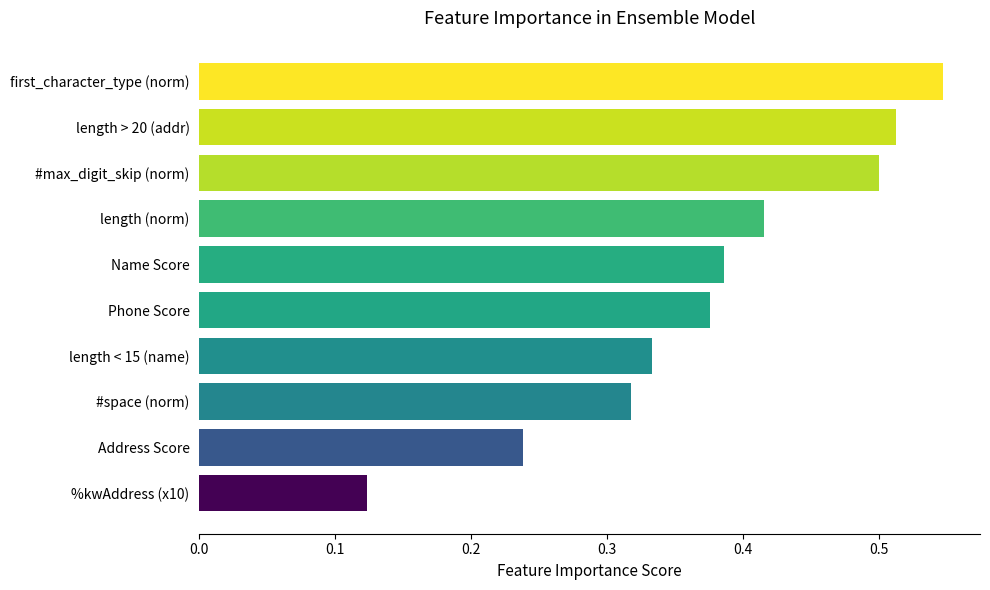

Does the chart contain stacked bars?

No